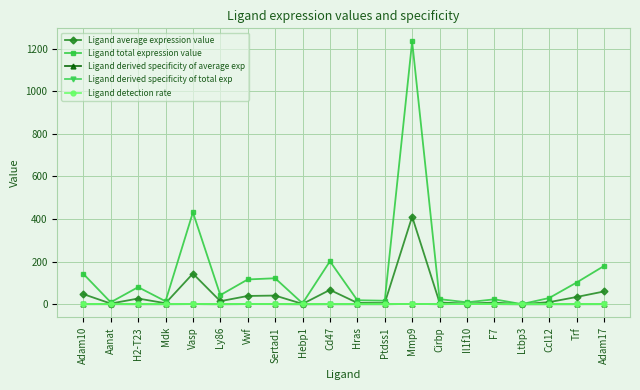

True or false: Ligand total expression value has a value of 13.3 at Ly86.

False